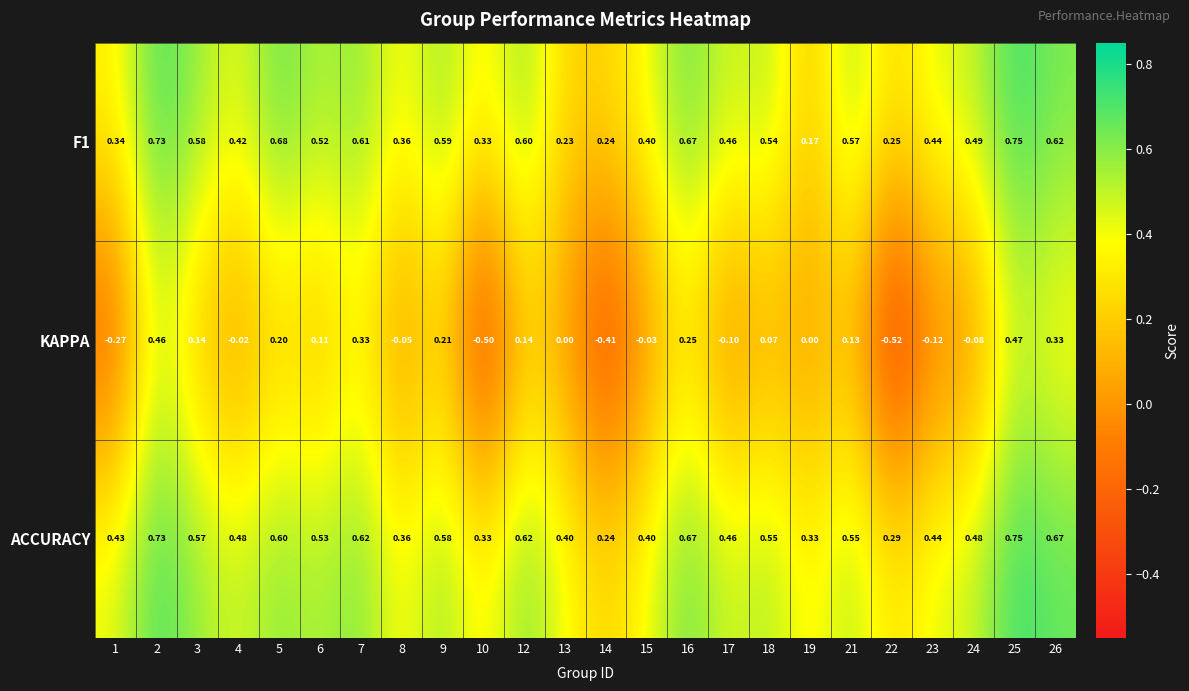

Which series has the widest spread of values?

KAPPA